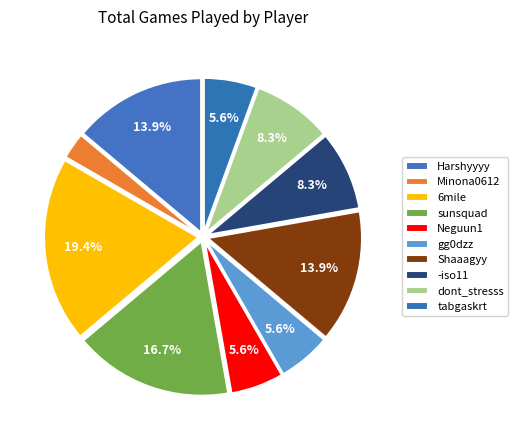

How many segments does this pie chart have?

10